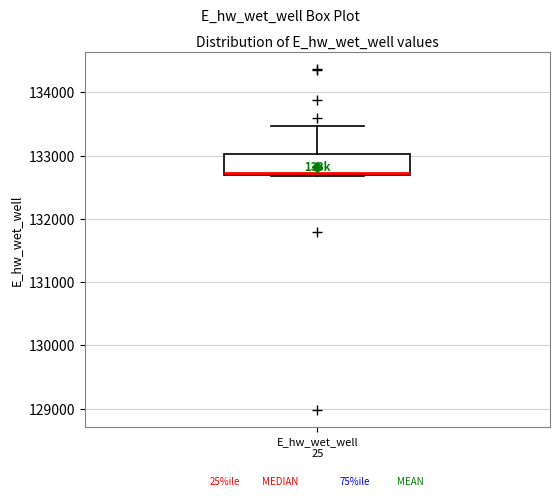

Read this box plot against the y-axis: the position of the median line, the range covered by the box, and the ends of both whiskers. The values are not printed on the chart, so give them approximately, as read against the axis.

median 132700 (just above the box's lower edge), box 132700 to 133000, whiskers 132700 to 133500